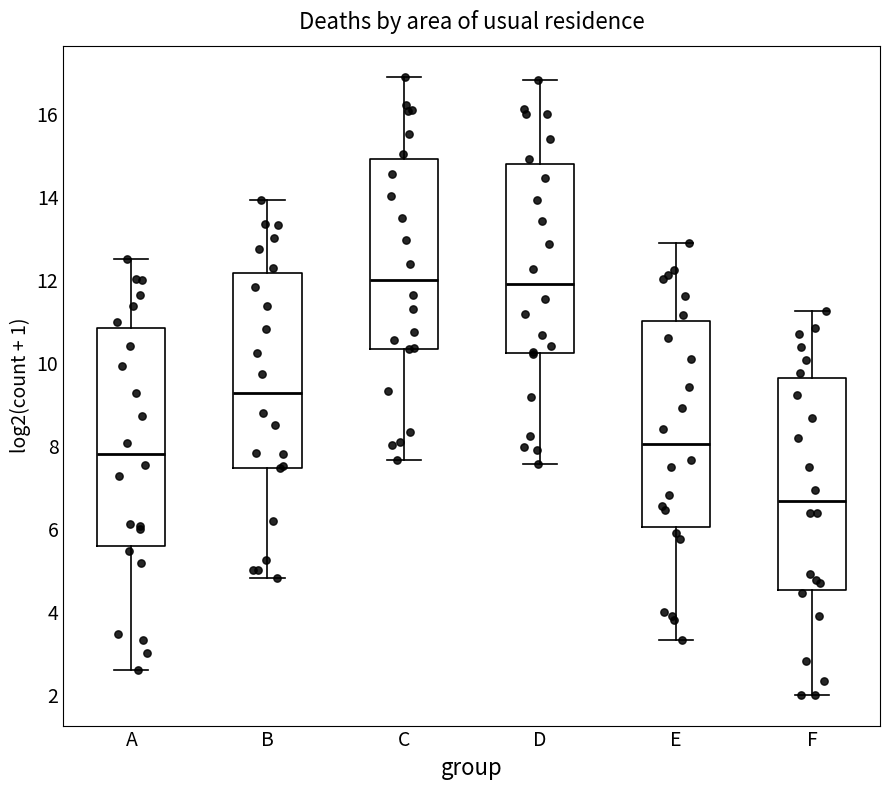

Reading left to right, read every box against the y-axis: the position of its median line, the range the box covers, and the ends of its whiskers. The values are not printed on the chart, so give them approximately, as read against the axis.

A: median 7.8, box 5.6 to 10.8, whiskers 2.6 to 12.6
B: median 9.2, box 7.4 to 12.2, whiskers 4.8 to 14.0
C: median 12.0, box 10.4 to 15.0, whiskers 7.6 to 17.0
D: median 12.0, box 10.2 to 14.8, whiskers 7.6 to 16.8
E: median 8.0, box 6.0 to 11.0, whiskers 3.4 to 12.8
F: median 6.6, box 4.6 to 9.6, whiskers 2.0 to 11.2